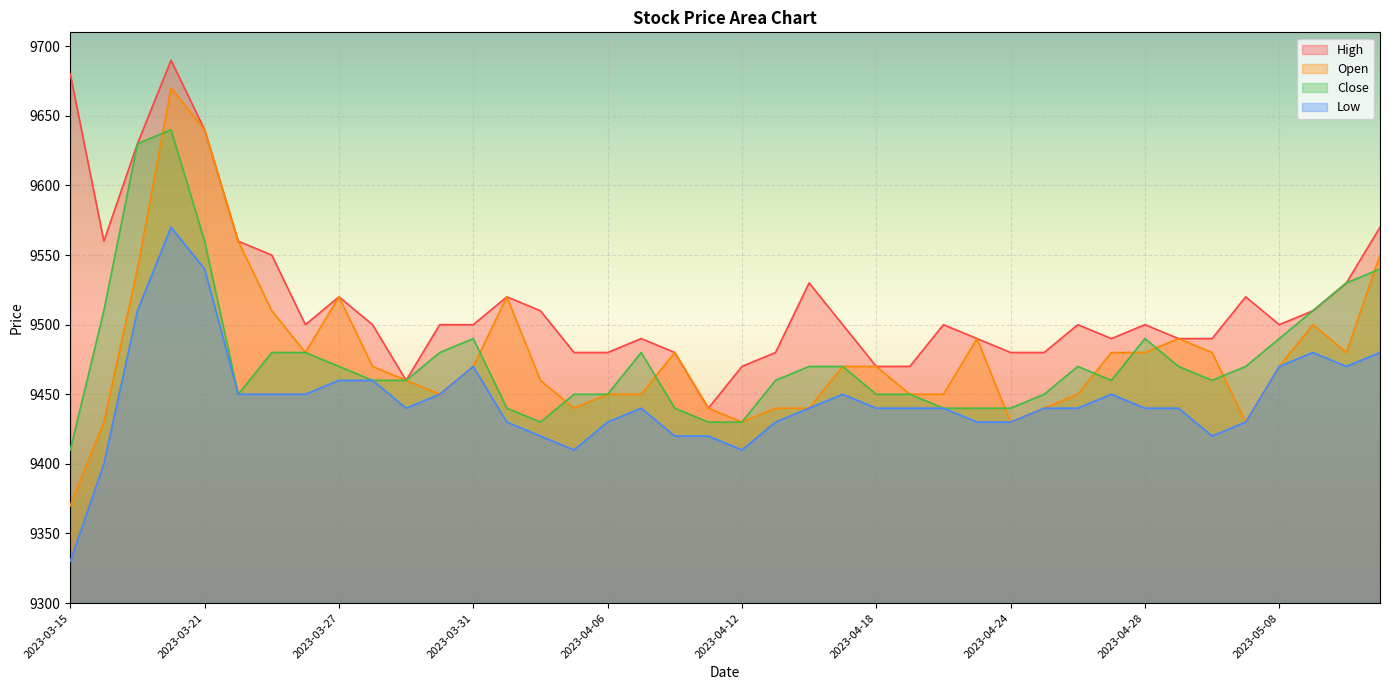

What is the total value across all series at 2023-03-27?

37970